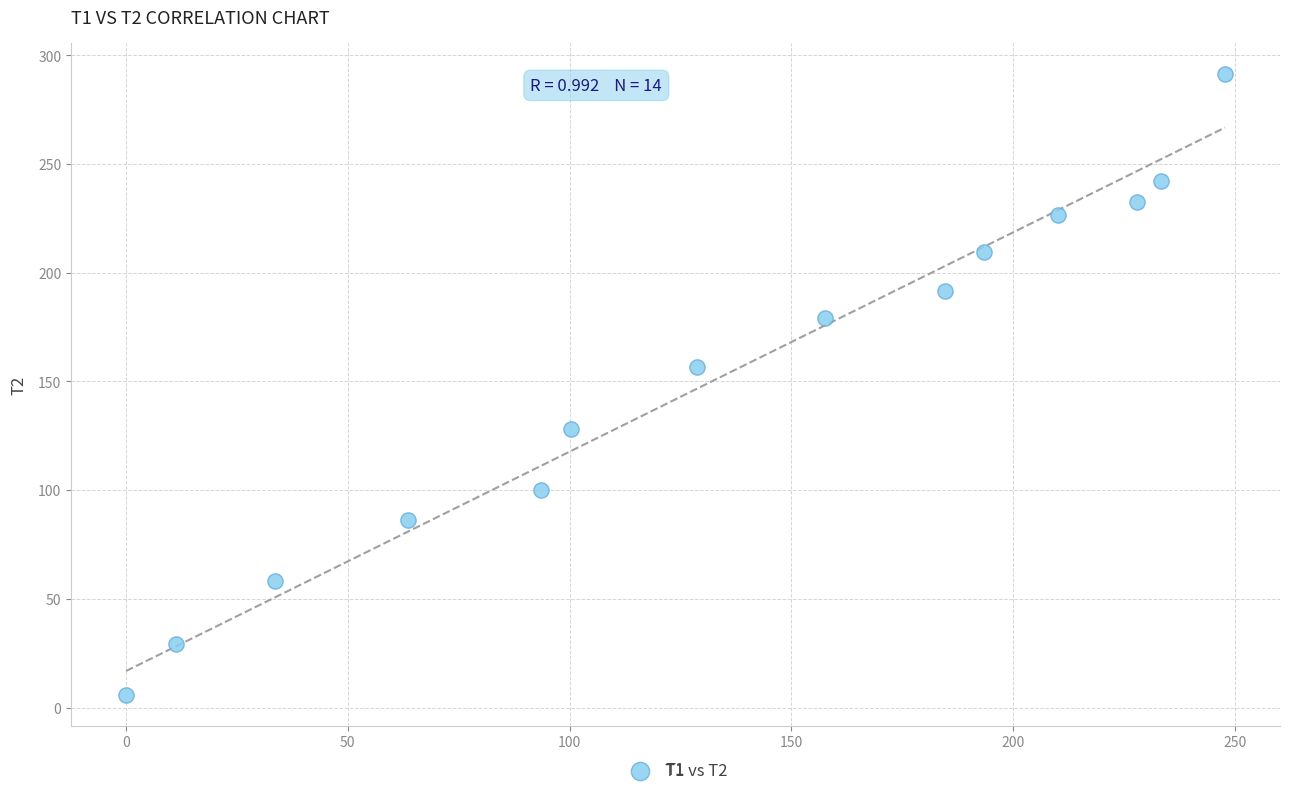

What Y value in the scatter plot is closest to 148?

156.8